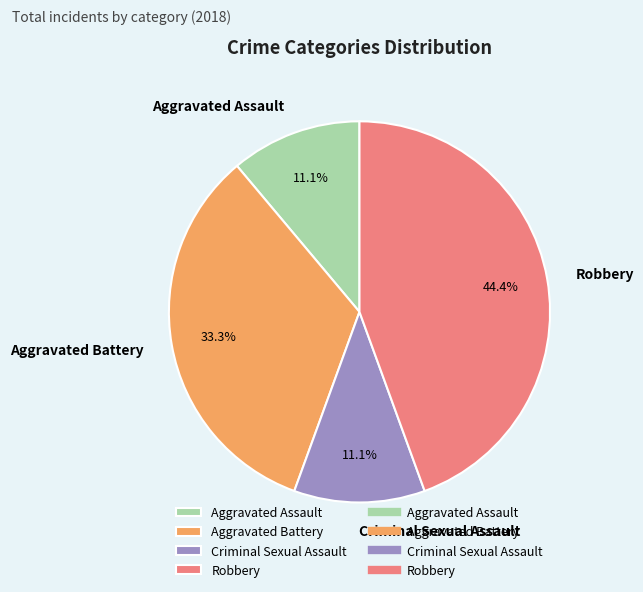

Which has a higher value, Criminal Sexual Assault or Aggravated Battery?

Aggravated Battery